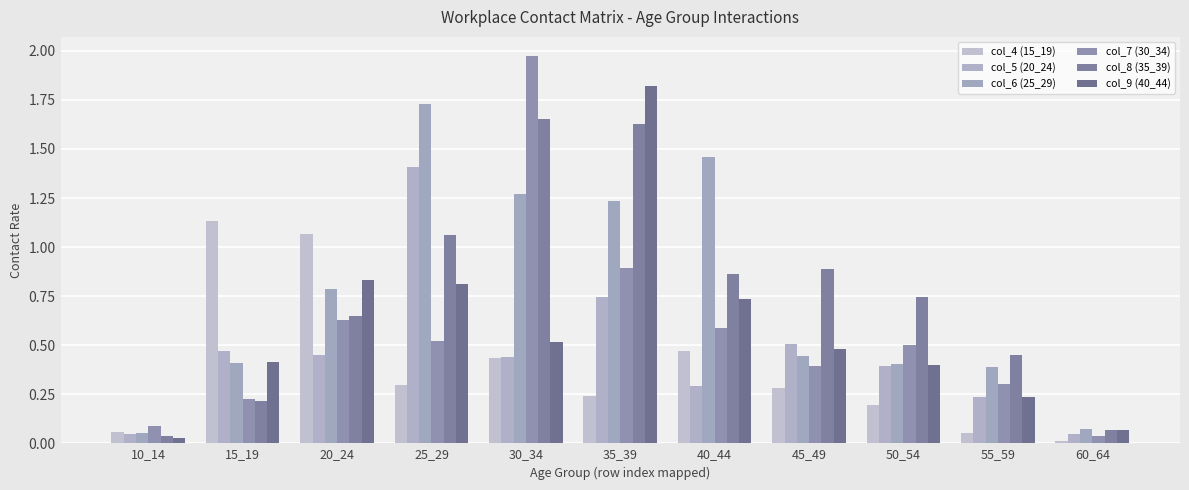

Rank the categories by col_5 (20_24) value from lowest to highest.

60_64, 10_14, 55_59, 40_44, 50_54, 30_34, 20_24, 15_19, 45_49, 35_39, 25_29